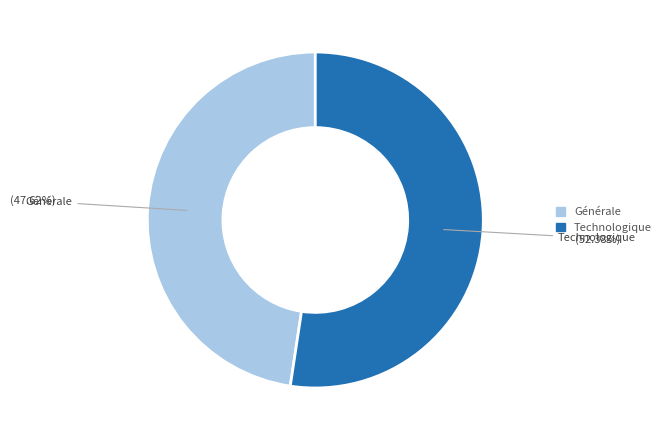

Which slice is the largest?

Technologique